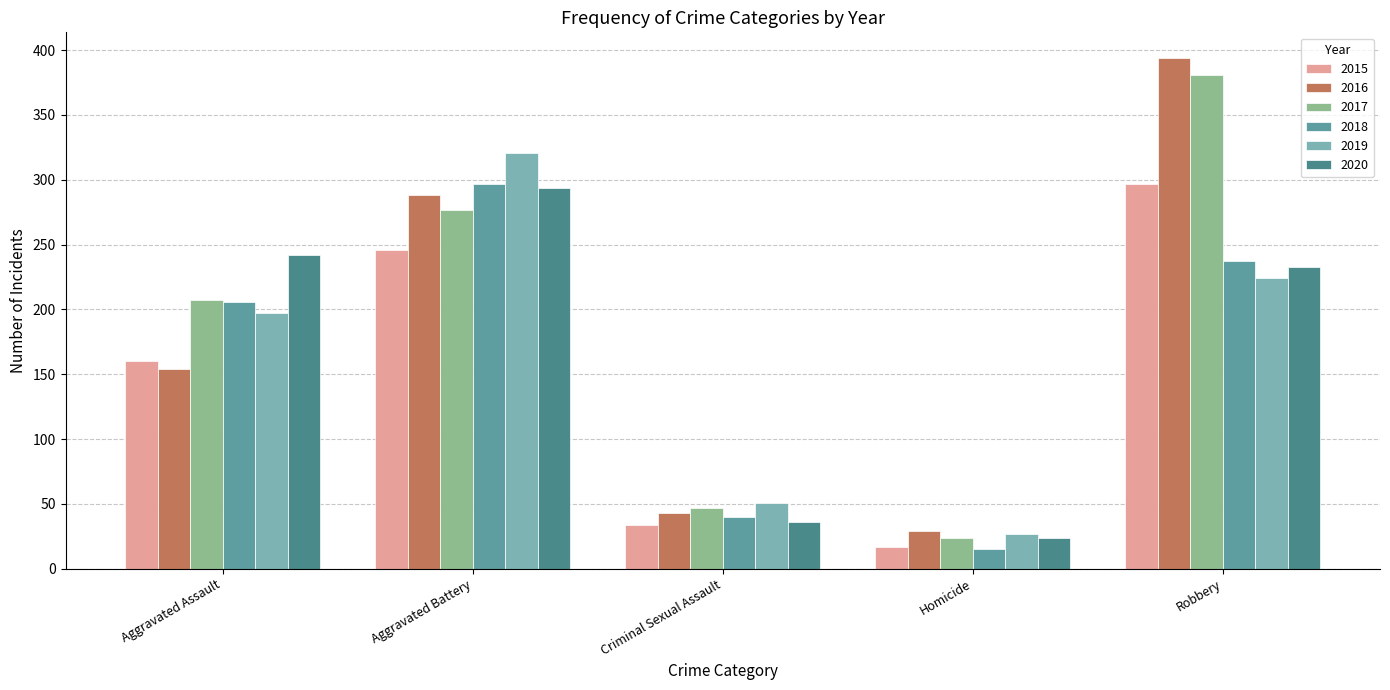

Which has a higher value, Aggravated Battery or Robbery?

Robbery